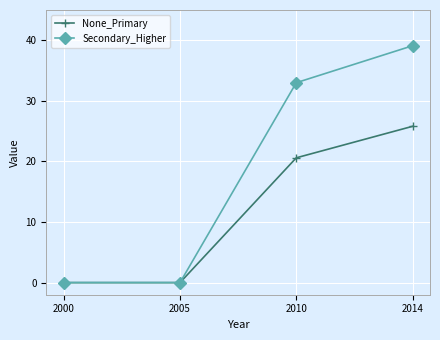

Which series has the largest total across all categories?

Secondary_Higher